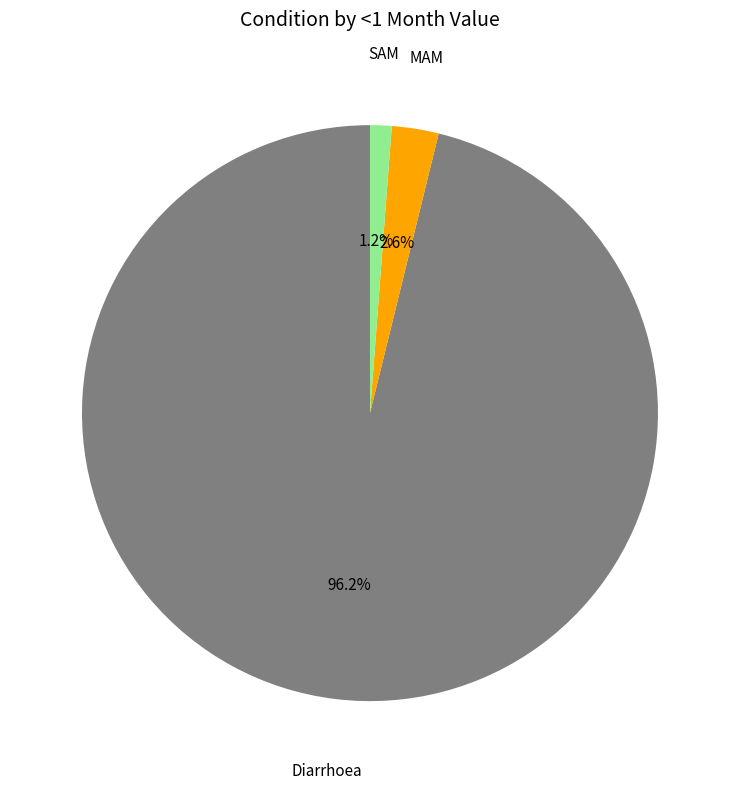

Rank the categories by value from highest to lowest.

Diarrhoea, MAM, SAM